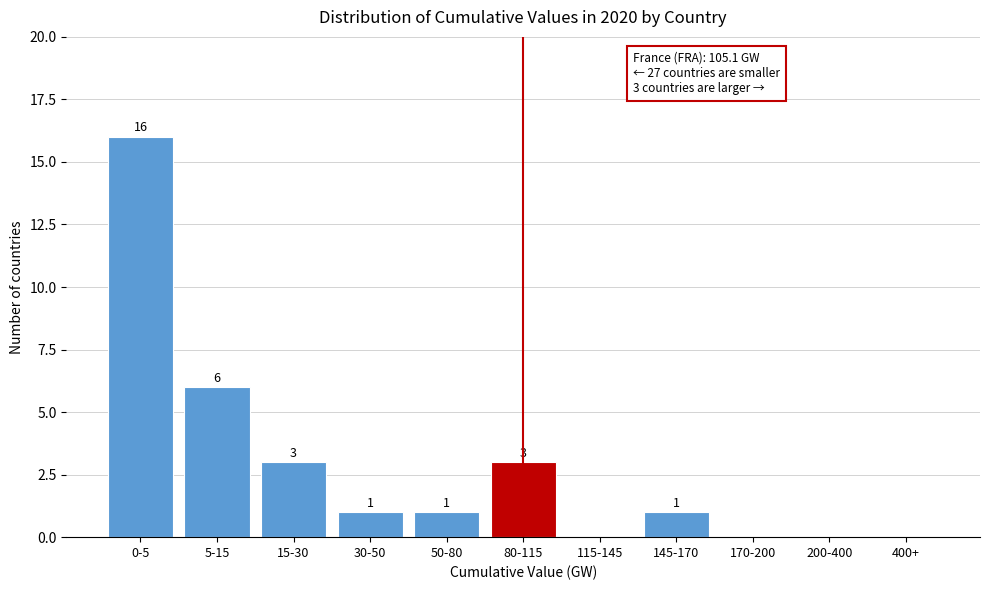

Reading right to left, what are all the values shown in this chart?

400+=0	200-400=0	170-200=0	145-170=1	115-145=0	80-115=3	50-80=1	30-50=1	15-30=3	5-15=6	0-5=16